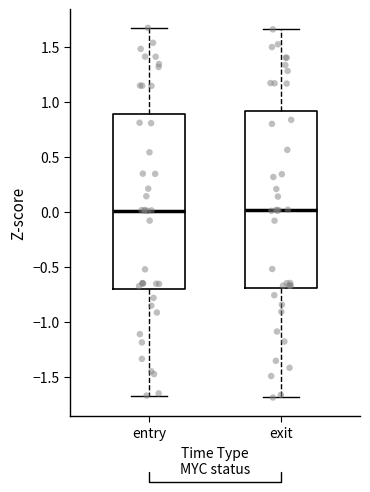

Reading left to right, transcribe this box plot: for each box, give where its median line is, the range the box spans, and where its two whiskers end, as read against the y-axis. The values are not printed on the chart, so give them approximately, as read against the axis.

entry: median 0.00, box -0.70 to 0.90, whiskers -1.65 to 1.65
exit: median 0.00, box -0.70 to 0.90, whiskers -1.70 to 1.65